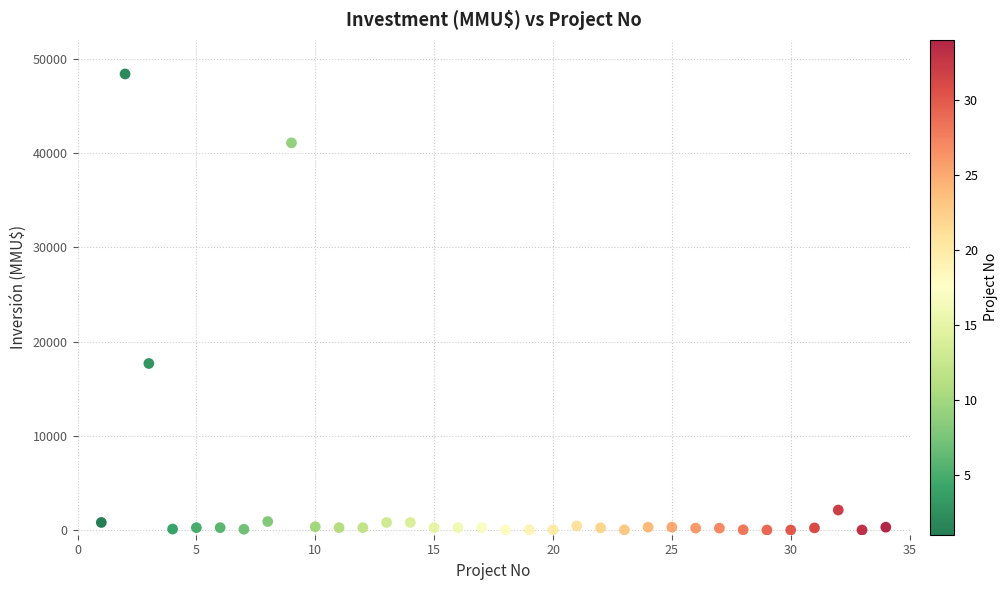

What Y value in the scatter plot is closest to 24192?

17668